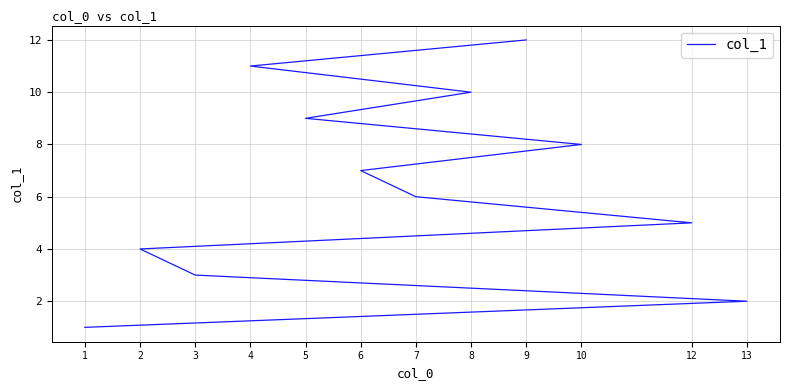

What is the change in value from 5 to 9?

+3